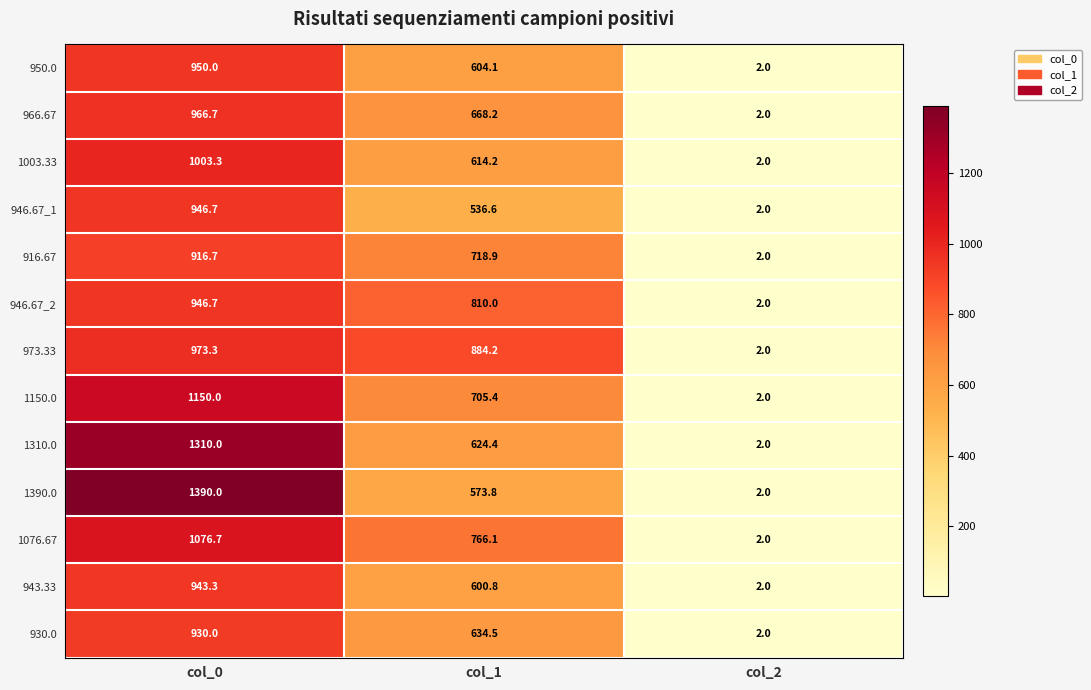

Rank the categories by 1390.0 value from highest to lowest.

col_0, col_1, col_2